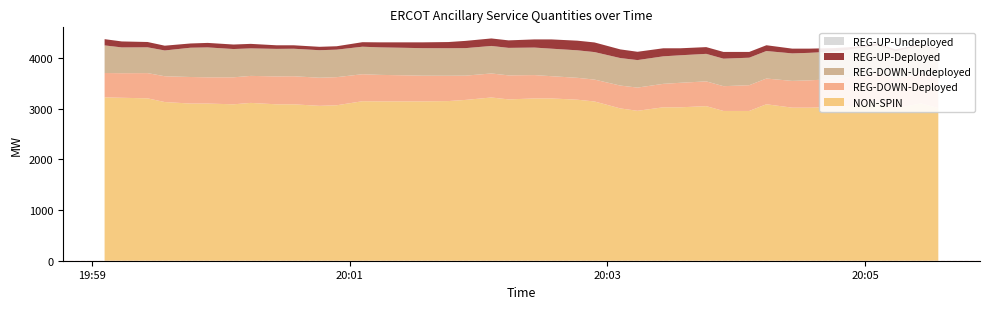

Reading left to right, what are all the values shown in this chart?

NON-SPIN: 3224	3216	3205	3132	3102	3102	3087	3115	3087	3087	3057	3068	3148	3145	3145	3145	3151	3174	3222	3184	3203	3203	3178	3143	3006	2959	3028	3028	3051	2956	2956	3088	3021	3021	3032	3053	3125	3007	3104	3013
REG-DOWN-Deployed: 481	485	498	509	524	518	533	533	551	554	555	555	533	523	514	507	500	479	474	474	461	439	432	432	451	458	463	484	489	489	508	508	528	539	555	577	582	582	600	601
REG-UP-Deployed: 123	118	105	94	84	89	89	89	71	68	67	67	89	99	108	115	122	143	148	148	161	183	190	190	171	164	159	138	133	133	114	114	94	83	67	45	40	40	22	21
REG-DOWN-Undeployed: 545	509	509	509	578	590	558	543	543	543	543	543	543	543	543	543	543	543	543	543	543	543	543	543	543	543	543	543	543	543	543	543	543	543	543	543	543	543	543	543
REG-UP-Undeployed: 0	0	0	0	0	0	0	0	0	0	0	0	0	0	0	0	0	0	0	0	0	0	0	0	0	0	0	0	0	0	0	0	0	0	0	0	0	0	0	0